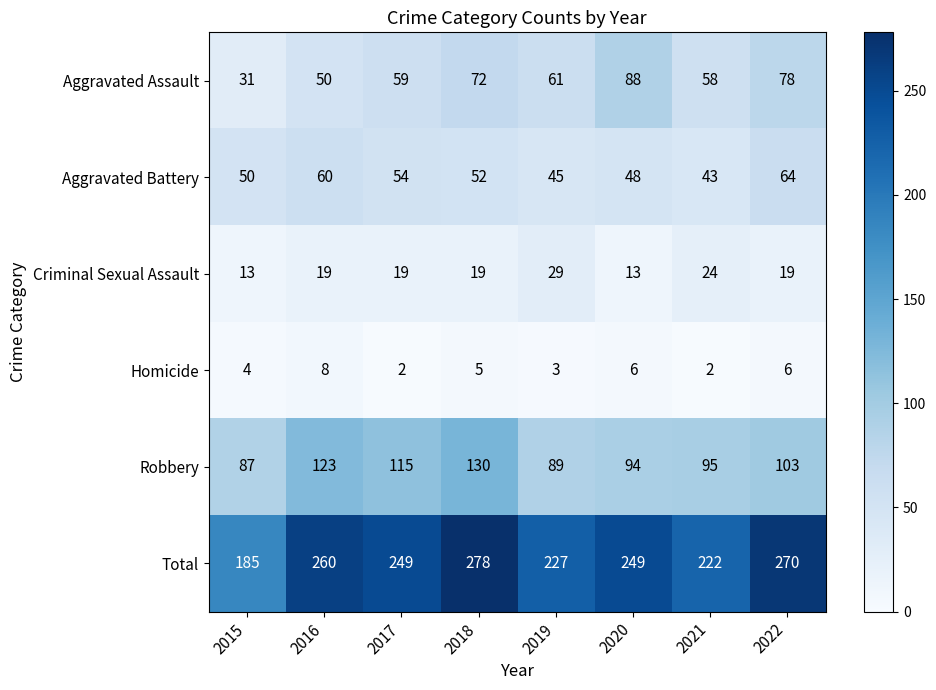

The Criminal Sexual Assault series shows 24 at 2021. True or false?

True